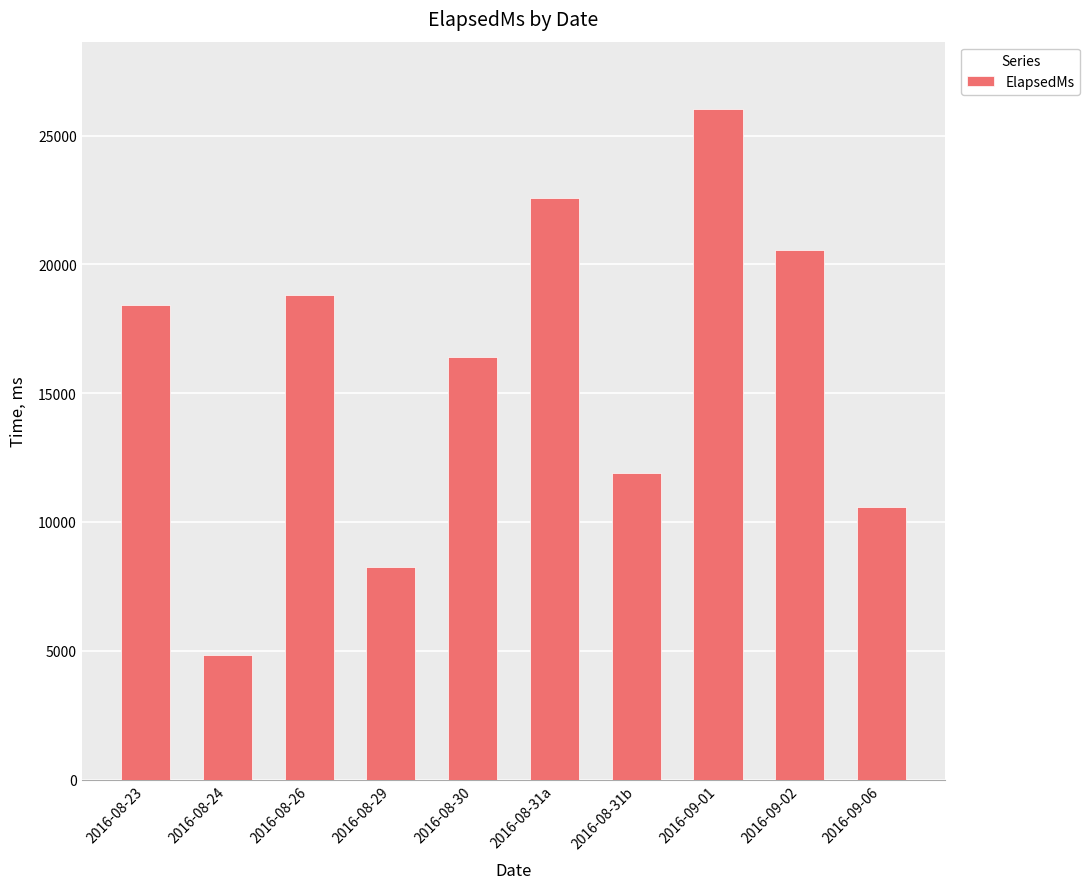

Reading left to right, transcribe all the data shown in this chart.

2016-08-23=18408	2016-08-24=4845	2016-08-26=18795	2016-08-29=8269	2016-08-30=16398	2016-08-31a=22576	2016-08-31b=11882	2016-09-01=26039	2016-09-02=20562	2016-09-06=10593